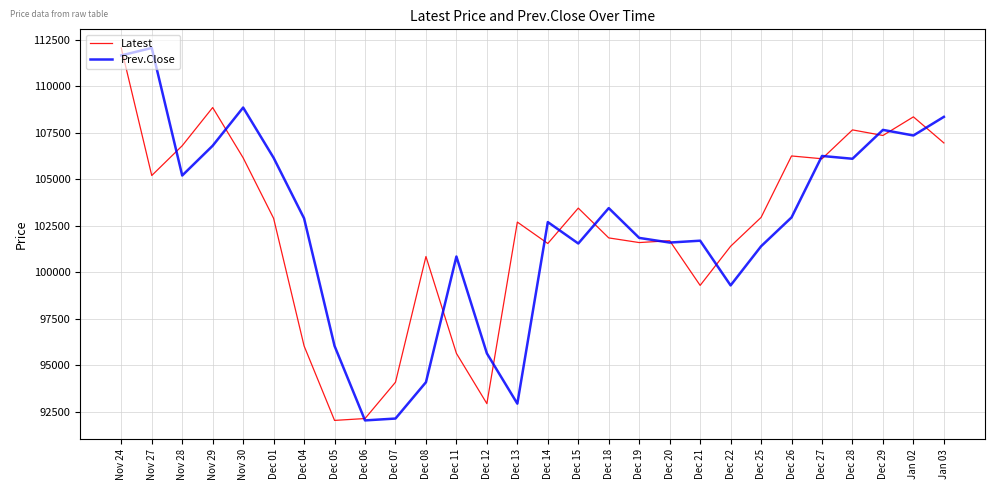

At which category is the sum across all series the highest?

Nov 24